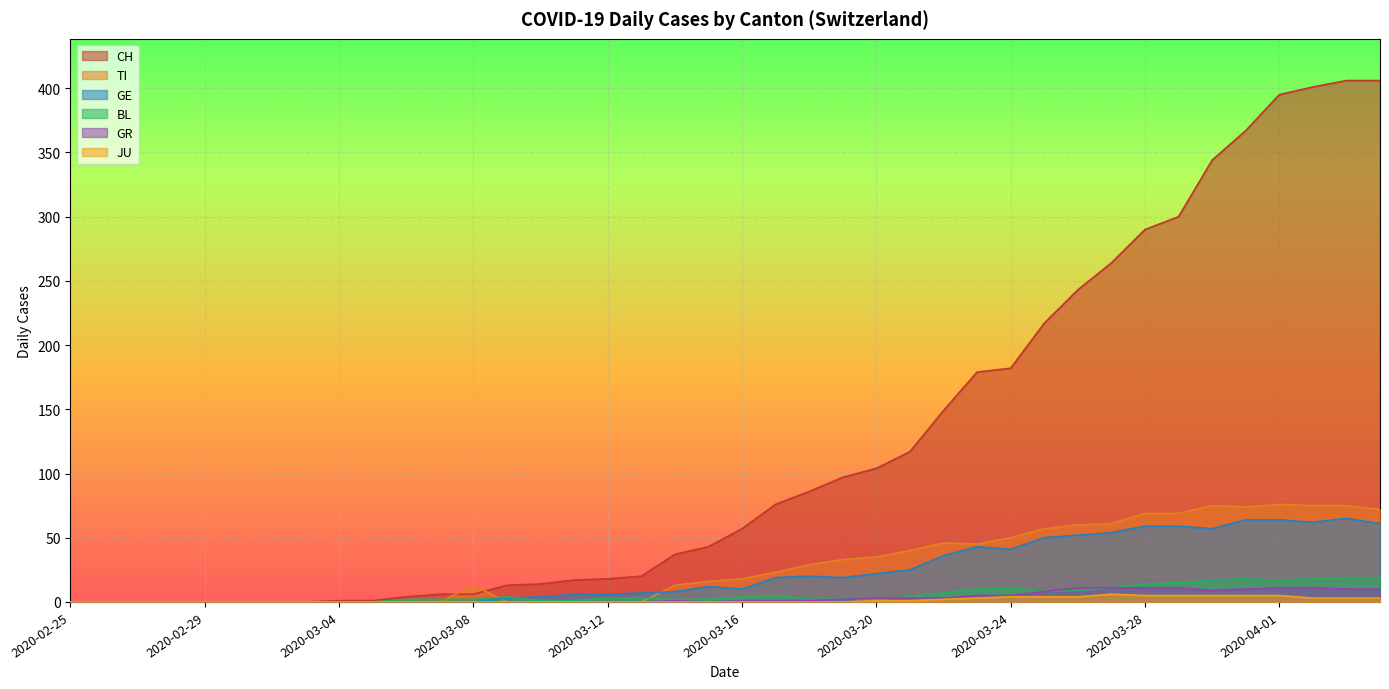

At how many categories does at least one series exceed 108?

15